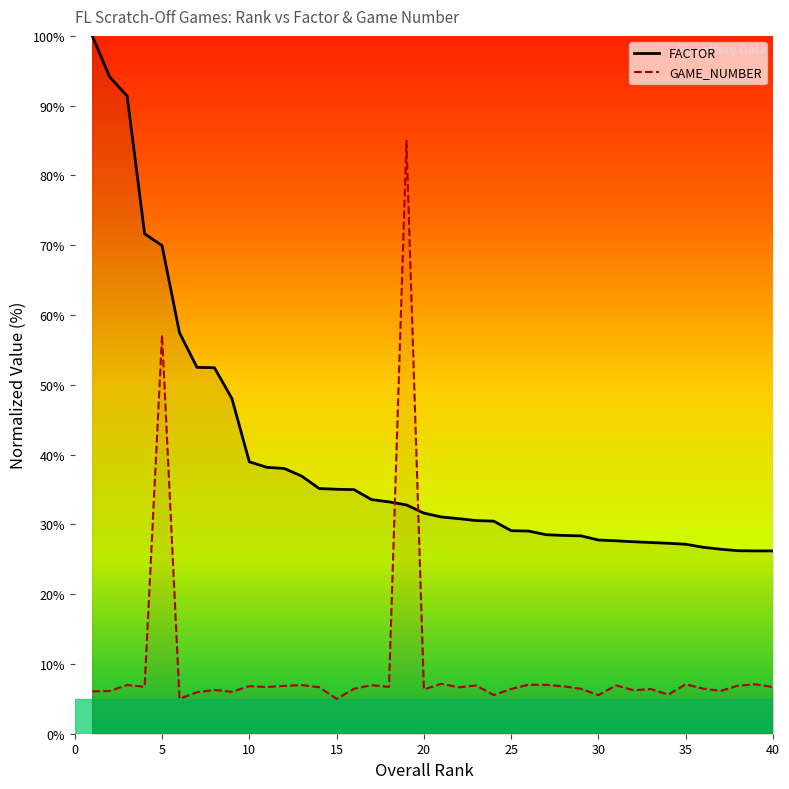

Between which two adjacent categories do GAME_NUMBER and FACTOR first intersect?

18 and 19